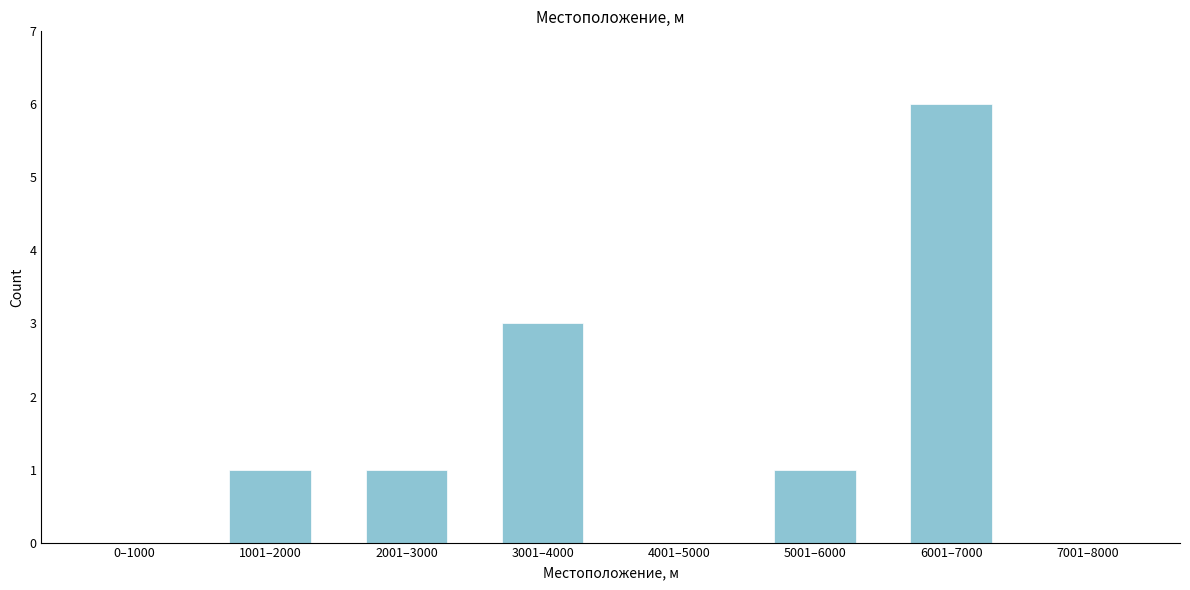

Reading left to right, extract all data points from this chart.

0–1000=0	1001–2000=1	2001–3000=1	3001–4000=3	4001–5000=0	5001–6000=1	6001–7000=6	7001–8000=0